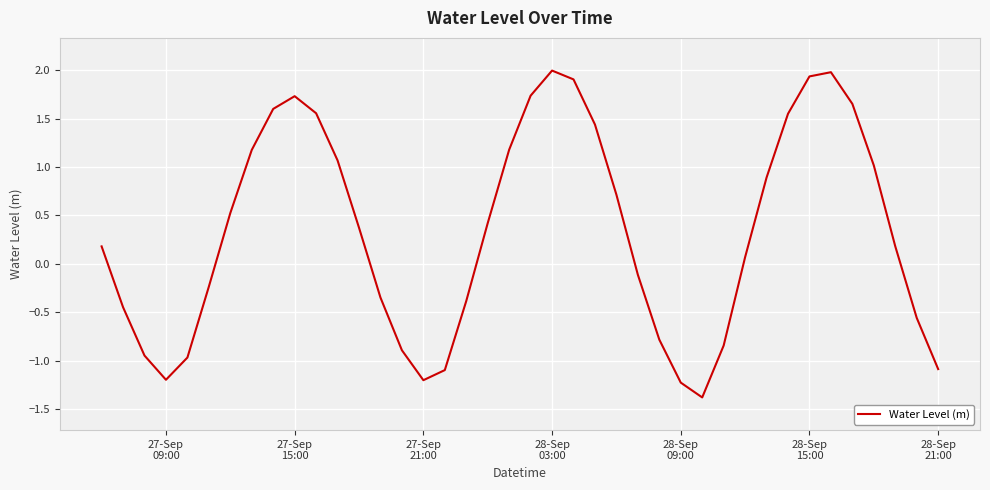

What is the difference between the maximum and minimum values?

3.4